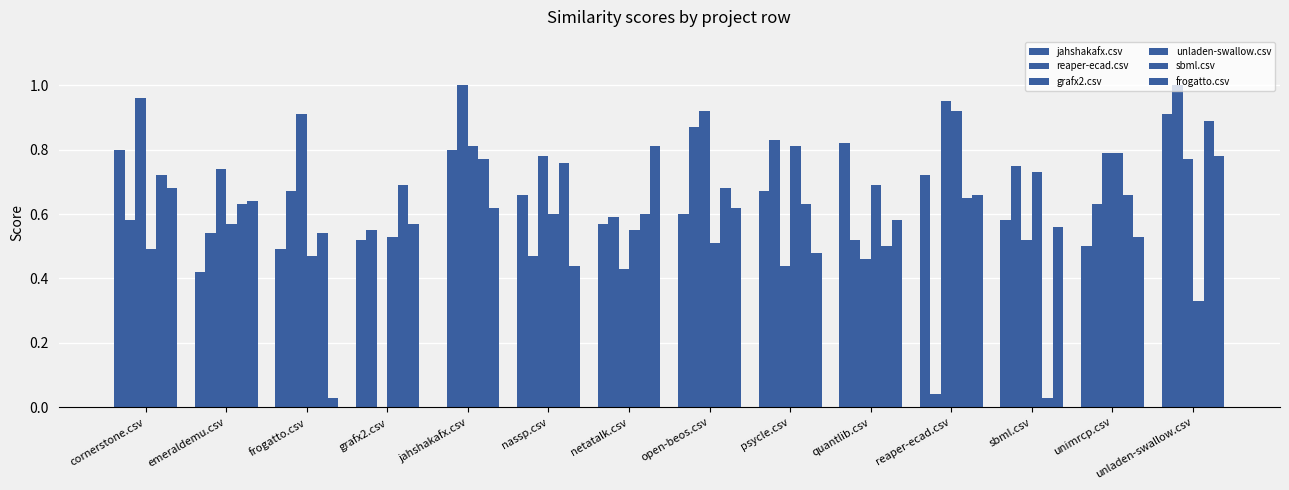

What position from the left is open-beos.csv?

8